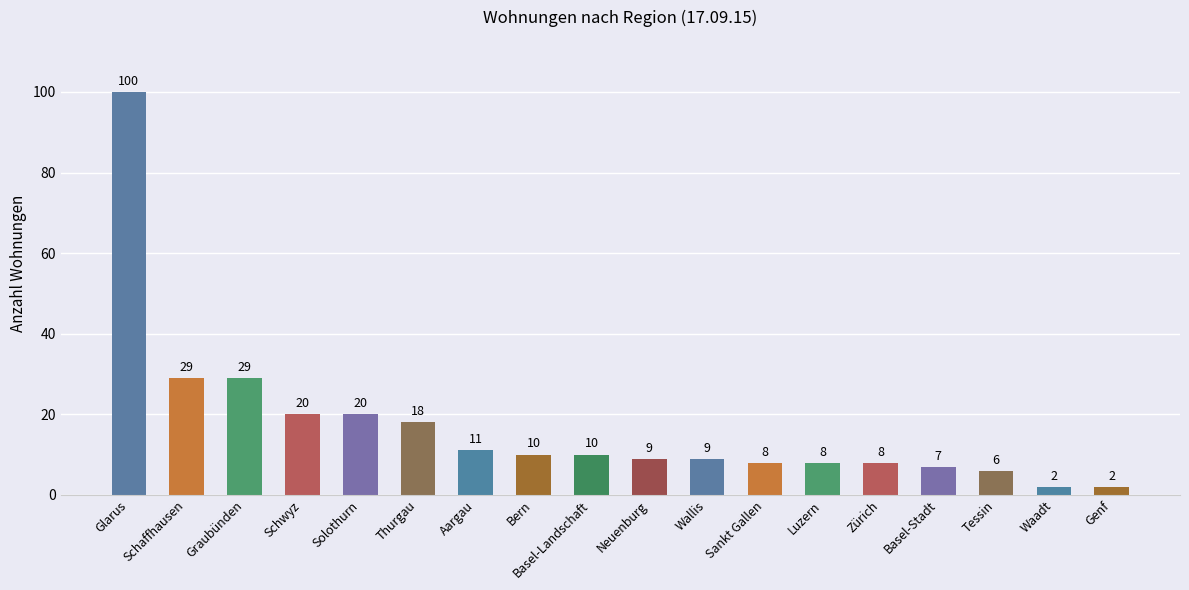

Read the value at Tessin, to the nearest 5.

5